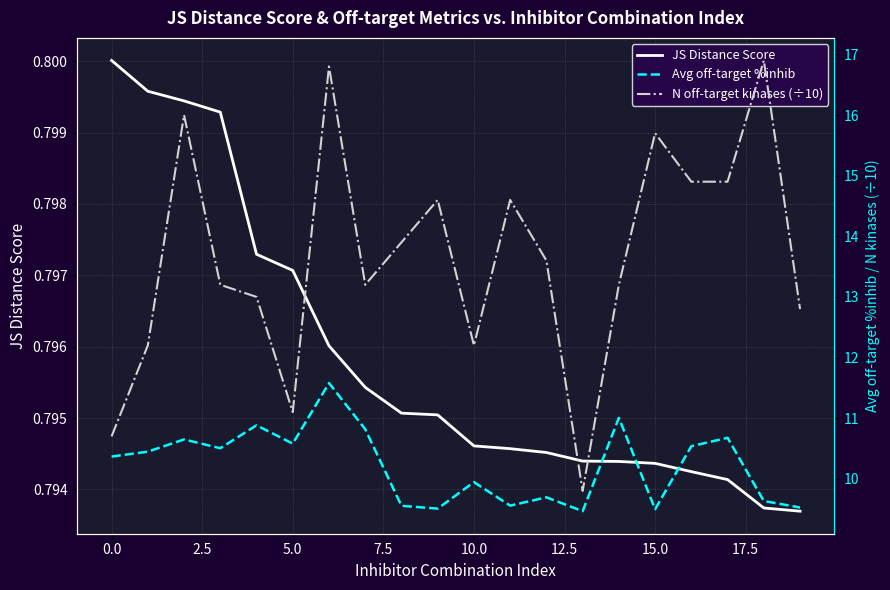

Which category has the highest value in the N off-target kinases (÷10) series?

18